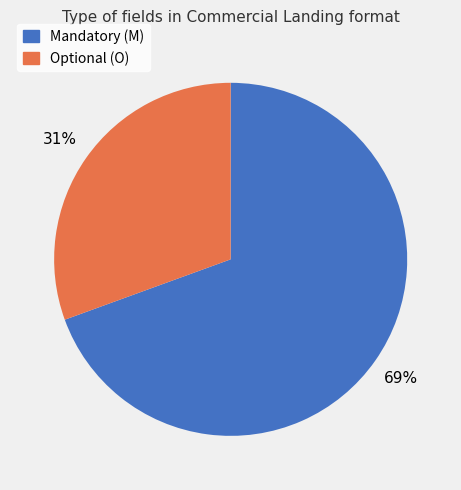

Which category has the biggest portion of the pie?

Mandatory (M)